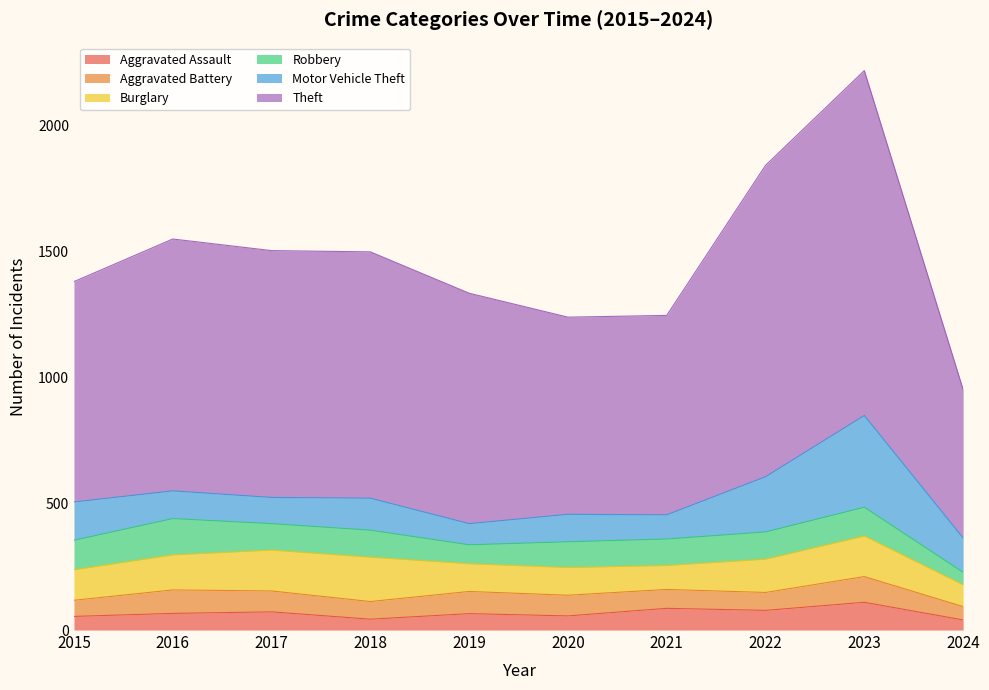

What is the value of the Theft point at the 4th from the left?

977